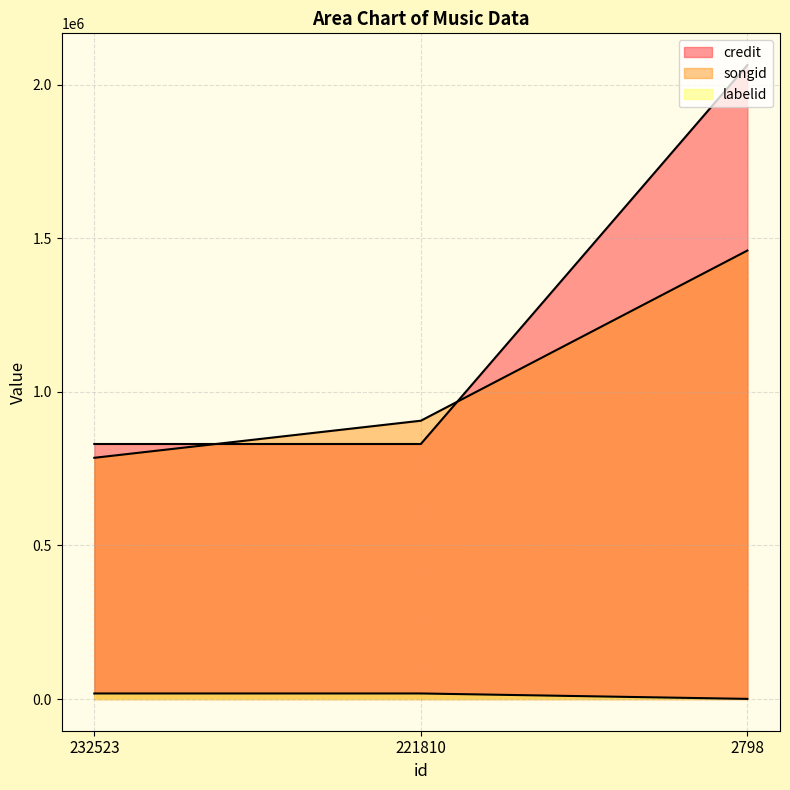

Between 221810 and 2798, which is larger?

2798